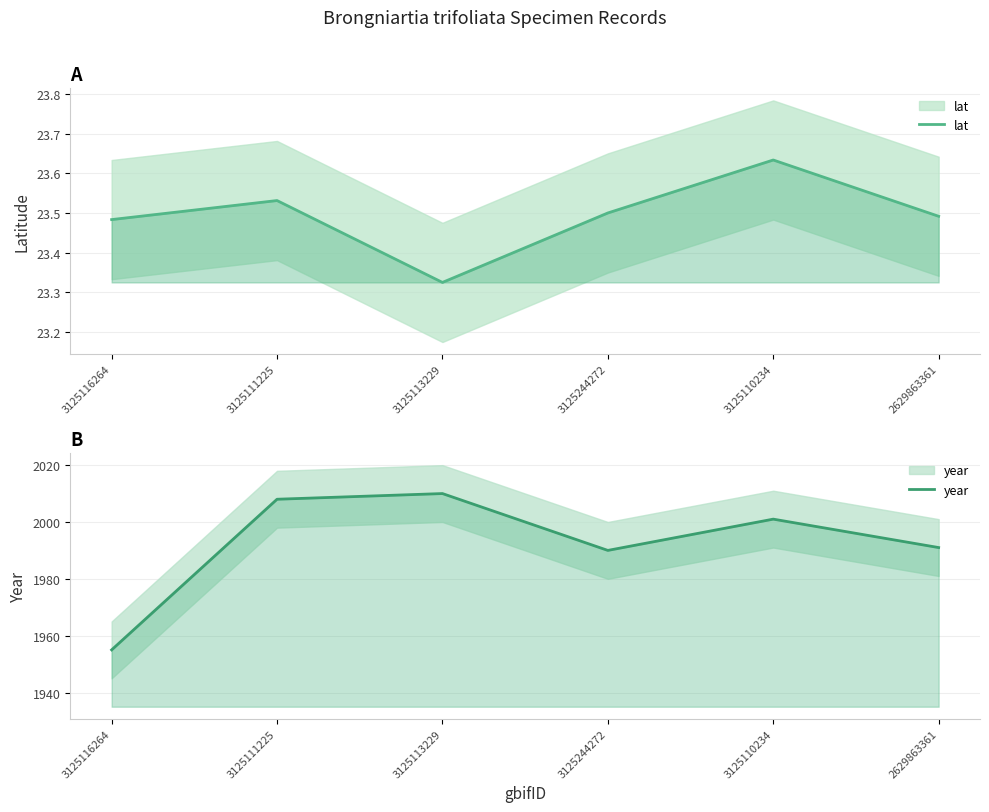

Rank the series by their average value, from lowest to highest.

lat, year